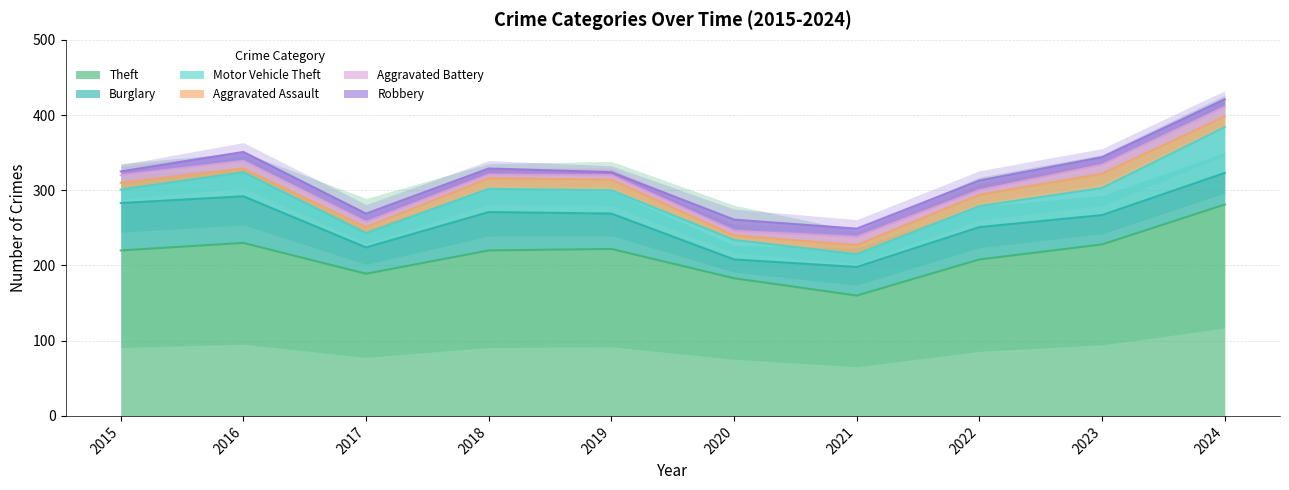

Reading right to left, extract all data points from this chart.

Theft: 2024=281	2023=228	2022=208	2021=160	2020=183	2019=222	2018=220	2017=189	2016=230	2015=220
Burglary: 2024=42	2023=39	2022=43	2021=38	2020=25	2019=47	2018=51	2017=35	2016=62	2015=63
Motor Vehicle Theft: 2024=61	2023=36	2022=28	2021=17	2020=26	2019=31	2018=31	2017=19	2016=32	2015=18
Aggravated Assault: 2024=14	2023=19	2022=15	2021=12	2020=6	2019=14	2018=14	2017=8	2016=5	2015=9
Aggravated Battery: 2024=13	2023=12	2022=6	2021=11	2020=6	2019=6	2018=5	2017=7	2016=10	2015=10
Robbery: 2024=10	2023=10	2022=13	2021=11	2020=15	2019=4	2018=8	2017=11	2016=12	2015=5